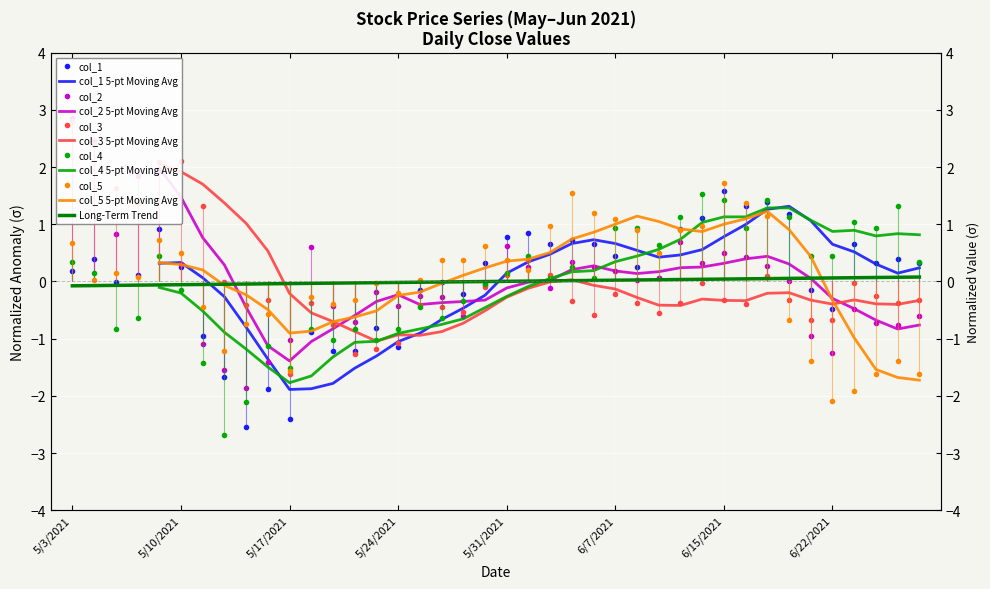

What is the difference between the highest and lowest values at 6/21/2021?

1.8